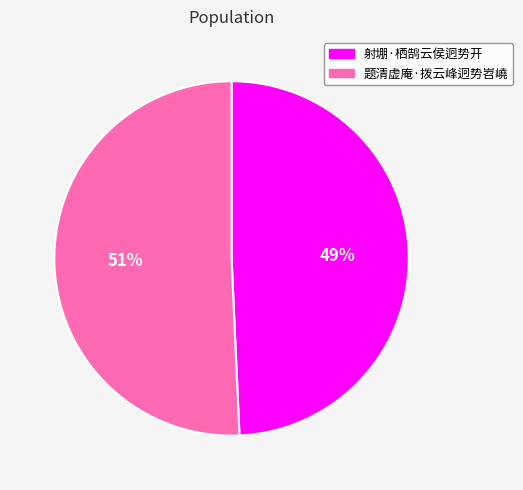

Combined, do 射堋·栖鹄云侯迥势开 and 题清虚庵·拨云峰迥势岧嶢 account for over 50%?

Yes